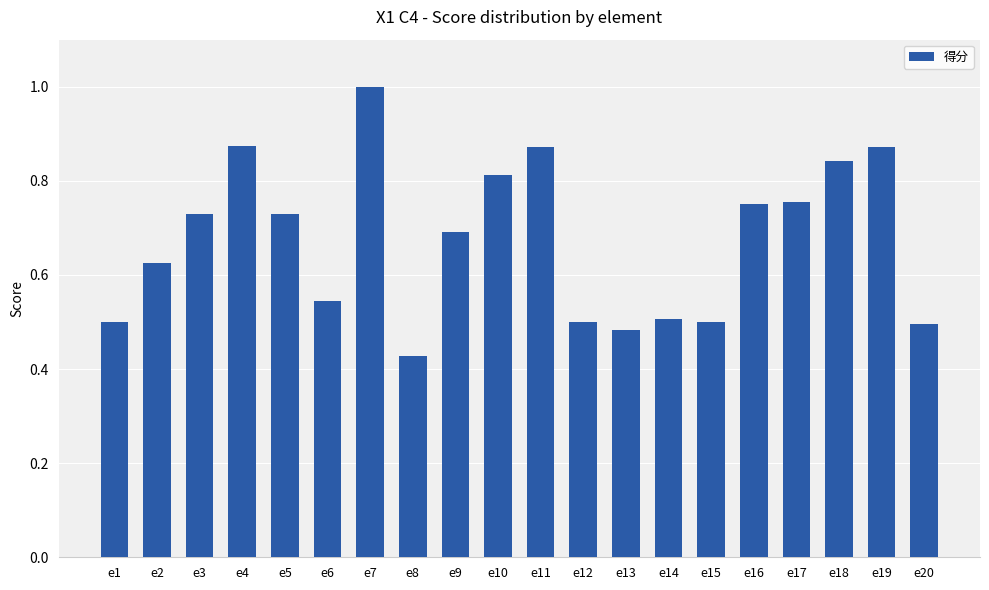

What is the change in value from e9 to e10?

+0.1